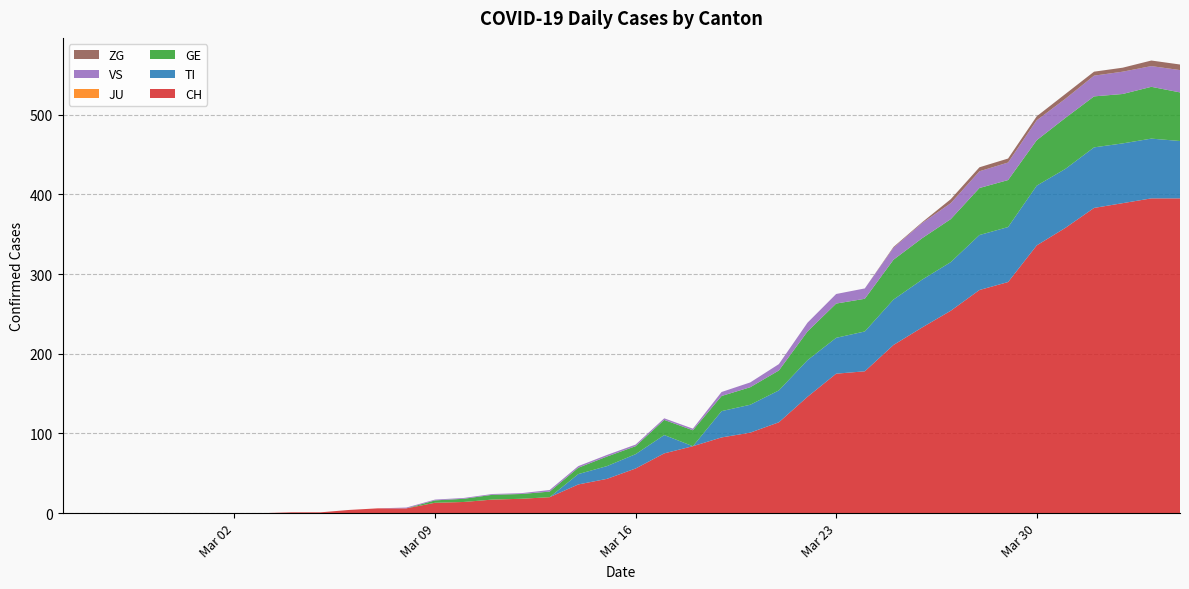

Reading left to right, list all the values displayed in this chart.

CH: 2020-02-25=0	2020-02-26=0	2020-02-27=0	2020-02-28=0	2020-02-29=0	2020-03-01=0	2020-03-02=0	2020-03-03=0	2020-03-04=1	2020-03-05=1	2020-03-06=4	2020-03-07=6	2020-03-08=6	2020-03-09=13	2020-03-10=14	2020-03-11=17	2020-03-12=18	2020-03-13=20	2020-03-14=36	2020-03-15=43	2020-03-16=56	2020-03-17=75	2020-03-18=84	2020-03-19=95	2020-03-20=101	2020-03-21=114	2020-03-22=146	2020-03-23=175	2020-03-24=178	2020-03-25=211	2020-03-26=233	2020-03-27=254	2020-03-28=280	2020-03-29=290	2020-03-30=336	2020-03-31=358	2020-04-01=383	2020-04-02=389	2020-04-03=395	2020-04-04=395
TI: 2020-02-25=0	2020-02-26=0	2020-02-27=0	2020-02-28=0	2020-02-29=0	2020-03-01=0	2020-03-02=0	2020-03-03=0	2020-03-04=0	2020-03-05=0	2020-03-06=0	2020-03-07=0	2020-03-08=0	2020-03-09=0	2020-03-10=0	2020-03-11=0	2020-03-12=0	2020-03-13=0	2020-03-14=13	2020-03-15=16	2020-03-16=18	2020-03-17=23	2020-03-18=0	2020-03-19=33	2020-03-20=35	2020-03-21=40	2020-03-22=46	2020-03-23=45	2020-03-24=50	2020-03-25=57	2020-03-26=60	2020-03-27=61	2020-03-28=69	2020-03-29=69	2020-03-30=75	2020-03-31=74	2020-04-01=76	2020-04-02=75	2020-04-03=75	2020-04-04=72
GE: 2020-02-25=0	2020-02-26=0	2020-02-27=0	2020-02-28=0	2020-02-29=0	2020-03-01=0	2020-03-02=0	2020-03-03=0	2020-03-04=0	2020-03-05=0	2020-03-06=0	2020-03-07=0	2020-03-08=0	2020-03-09=3	2020-03-10=4	2020-03-11=6	2020-03-12=6	2020-03-13=7	2020-03-14=8	2020-03-15=12	2020-03-16=10	2020-03-17=19	2020-03-18=20	2020-03-19=19	2020-03-20=22	2020-03-21=25	2020-03-22=36	2020-03-23=43	2020-03-24=41	2020-03-25=50	2020-03-26=52	2020-03-27=54	2020-03-28=59	2020-03-29=59	2020-03-30=57	2020-03-31=64	2020-04-01=64	2020-04-02=62	2020-04-03=65	2020-04-04=61
JU: 2020-02-25=0	2020-02-26=0	2020-02-27=0	2020-02-28=0	2020-02-29=0	2020-03-01=0	2020-03-02=0	2020-03-03=0	2020-03-04=0	2020-03-05=0	2020-03-06=0	2020-03-07=0	2020-03-08=0	2020-03-09=0	2020-03-10=0	2020-03-11=0	2020-03-12=0	2020-03-13=0	2020-03-14=0	2020-03-15=0	2020-03-16=0	2020-03-17=0	2020-03-18=0	2020-03-19=0	2020-03-20=0	2020-03-21=0	2020-03-22=0	2020-03-23=0	2020-03-24=0	2020-03-25=0	2020-03-26=0	2020-03-27=0	2020-03-28=0	2020-03-29=0	2020-03-30=0	2020-03-31=0	2020-04-01=0	2020-04-02=0	2020-04-03=0	2020-04-04=0
VS: 2020-02-25=0	2020-02-26=0	2020-02-27=0	2020-02-28=0	2020-02-29=0	2020-03-01=0	2020-03-02=0	2020-03-03=0	2020-03-04=0	2020-03-05=0	2020-03-06=0	2020-03-07=0	2020-03-08=1	2020-03-09=1	2020-03-10=1	2020-03-11=1	2020-03-12=1	2020-03-13=2	2020-03-14=2	2020-03-15=2	2020-03-16=2	2020-03-17=2	2020-03-18=2	2020-03-19=5	2020-03-20=6	2020-03-21=8	2020-03-22=11	2020-03-23=12	2020-03-24=13	2020-03-25=15	2020-03-26=19	2020-03-27=20	2020-03-28=21	2020-03-29=22	2020-03-30=25	2020-03-31=24	2020-04-01=26	2020-04-02=28	2020-04-03=26	2020-04-04=28
ZG: 2020-02-25=0	2020-02-26=0	2020-02-27=0	2020-02-28=0	2020-02-29=0	2020-03-01=0	2020-03-02=0	2020-03-03=0	2020-03-04=0	2020-03-05=0	2020-03-06=0	2020-03-07=0	2020-03-08=0	2020-03-09=0	2020-03-10=0	2020-03-11=0	2020-03-12=0	2020-03-13=0	2020-03-14=0	2020-03-15=0	2020-03-16=0	2020-03-17=0	2020-03-18=0	2020-03-19=0	2020-03-20=0	2020-03-21=0	2020-03-22=0	2020-03-23=0	2020-03-24=0	2020-03-25=1	2020-03-26=1	2020-03-27=5	2020-03-28=5	2020-03-29=5	2020-03-30=5	2020-03-31=6	2020-04-01=5	2020-04-02=5	2020-04-03=7	2020-04-04=7